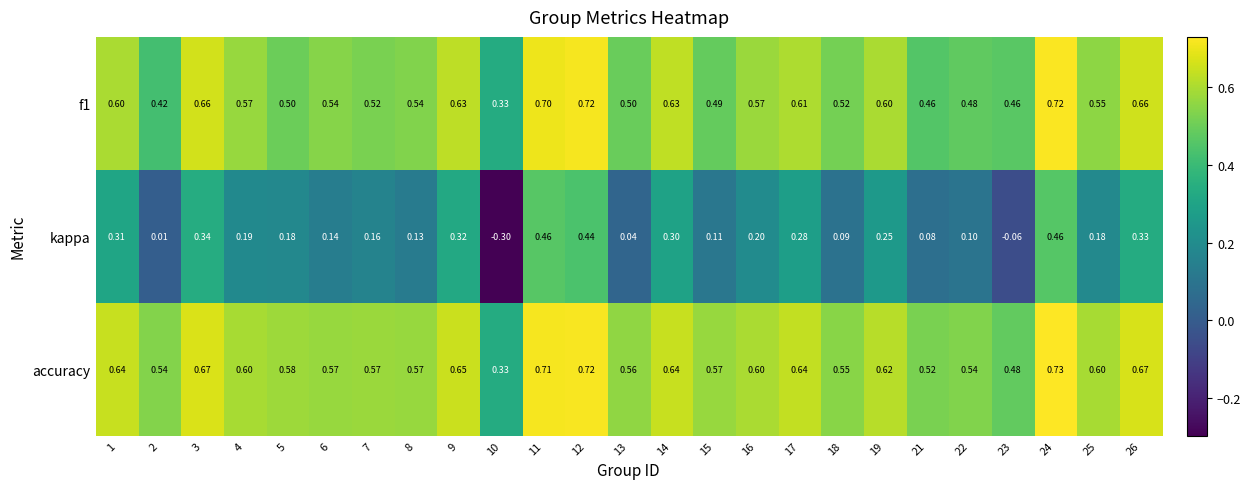

Which series has the largest total across all categories?

accuracy